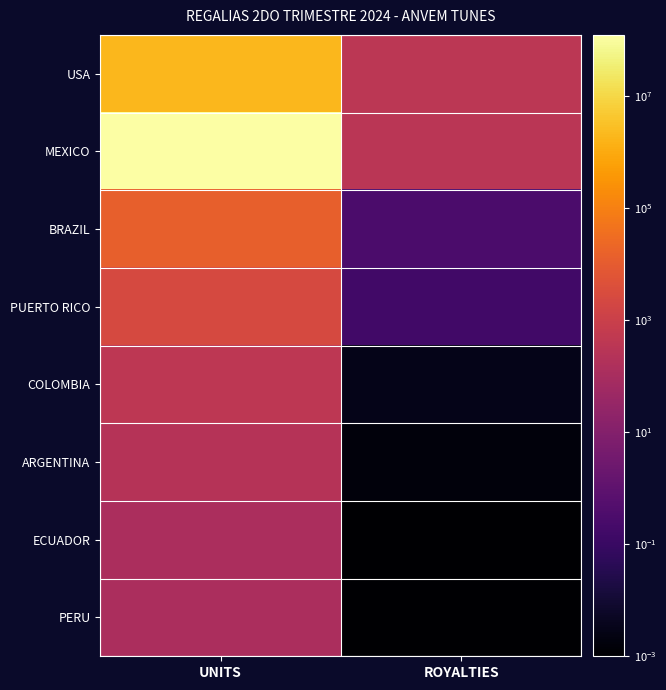

Count the number of data series in this chart.

8